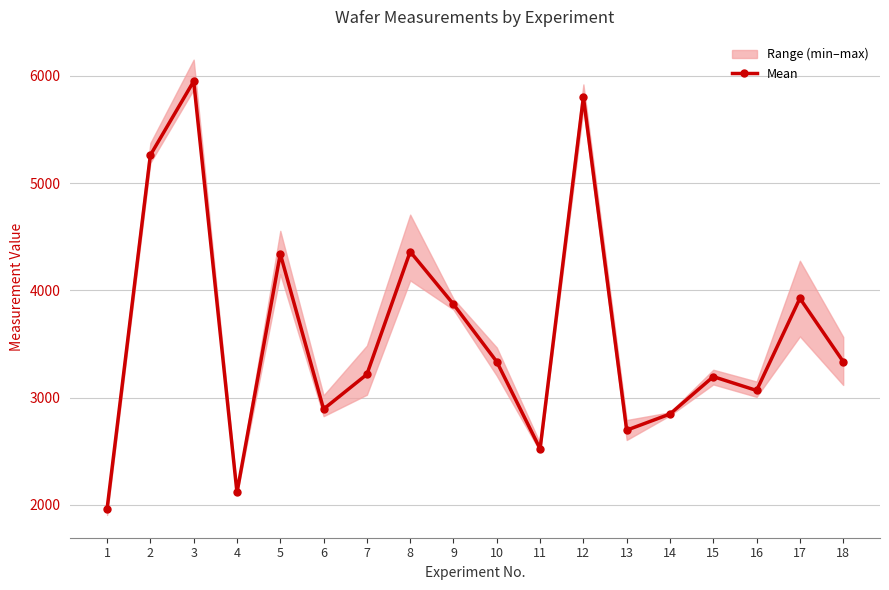

How many values are below 3335?

9